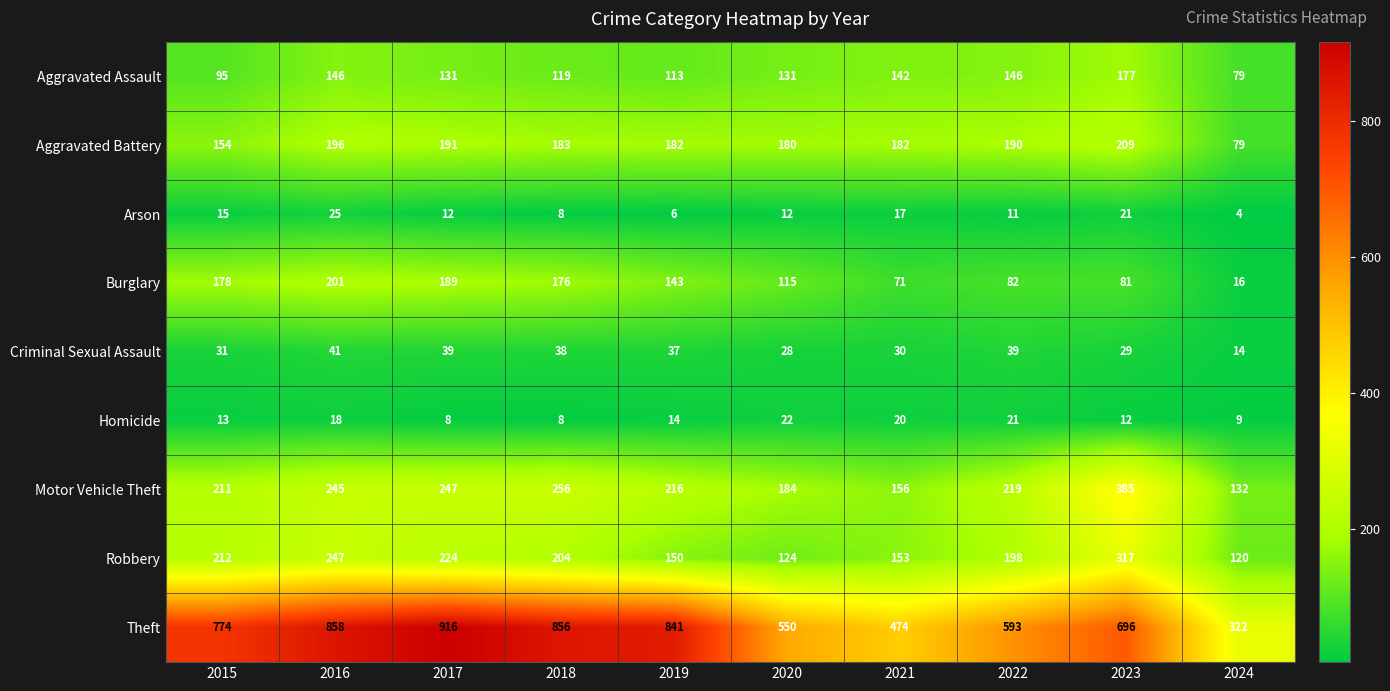

What is the minimum value for Aggravated Assault?

79